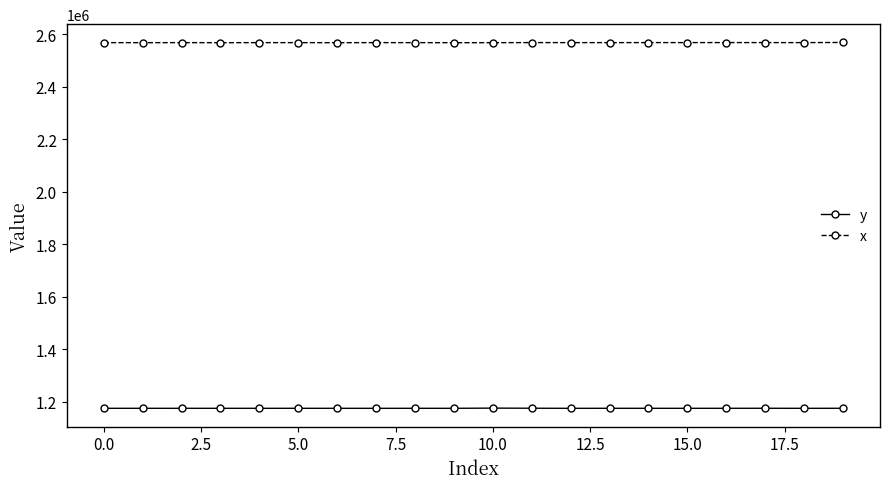

True or false: x has more than 1 points higher than both neighbors.

True